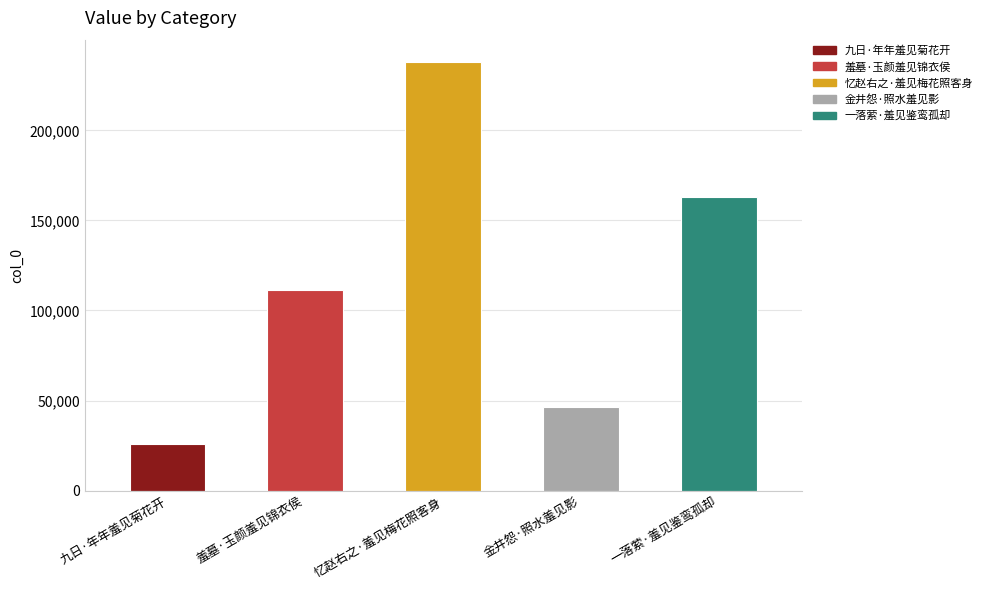

Count the number of categories in the chart.

5